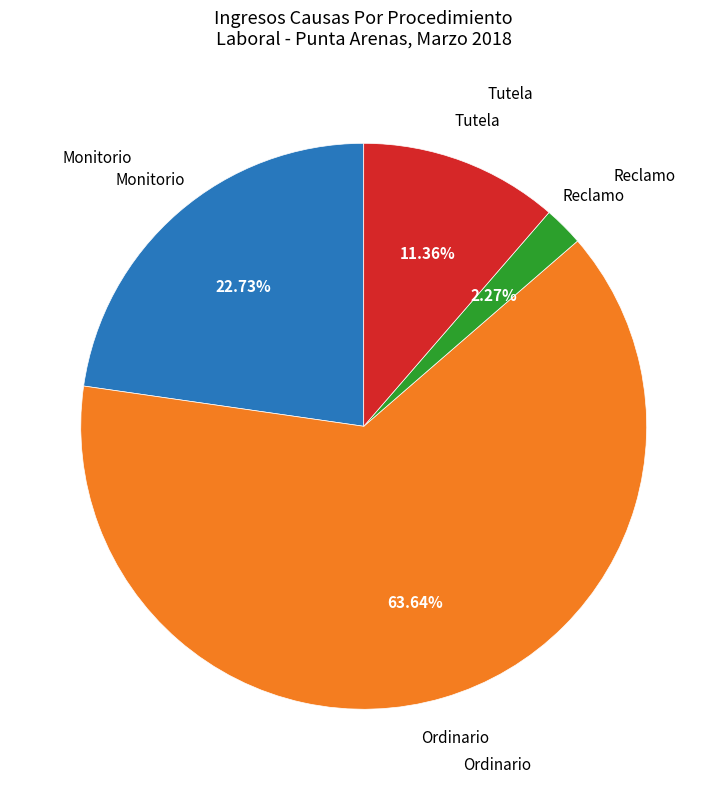

Does any single category account for the majority?

Yes